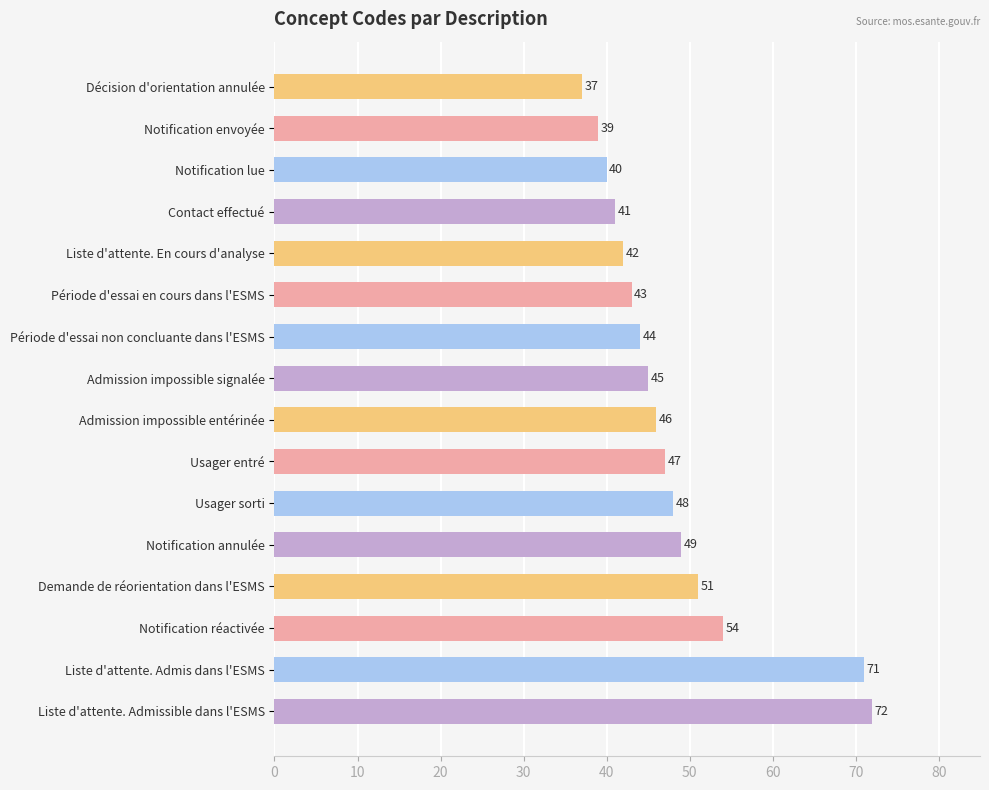

What is the smallest value displayed?

37